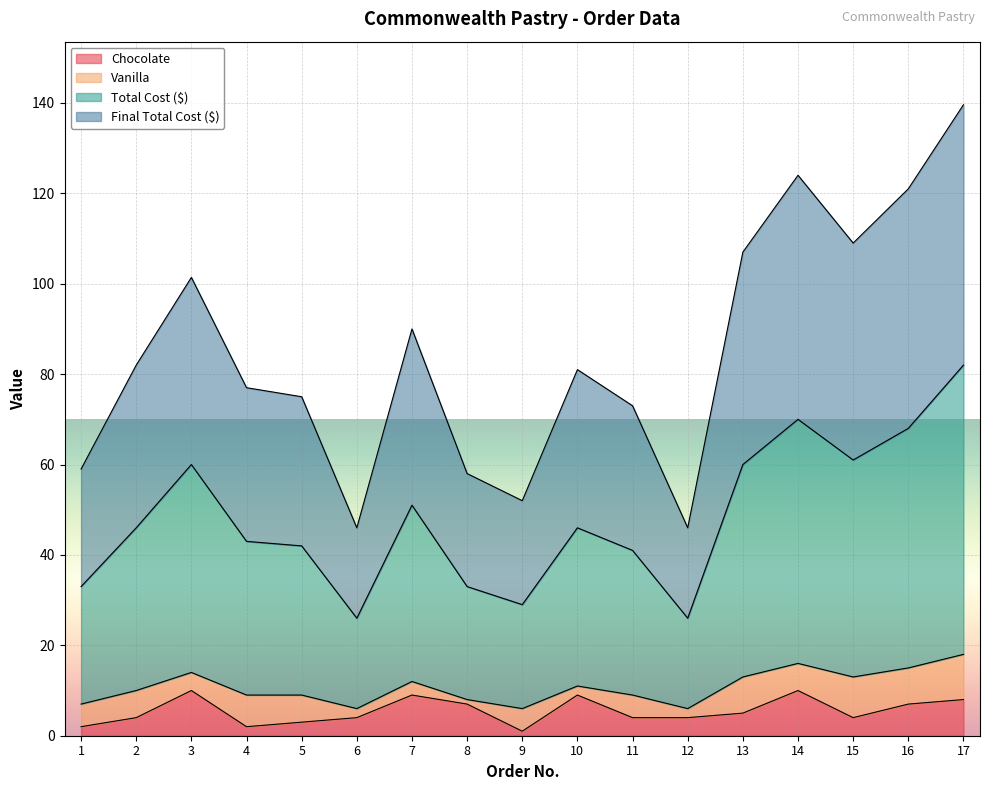

How many Chocolate values are between 4 and 8?

9